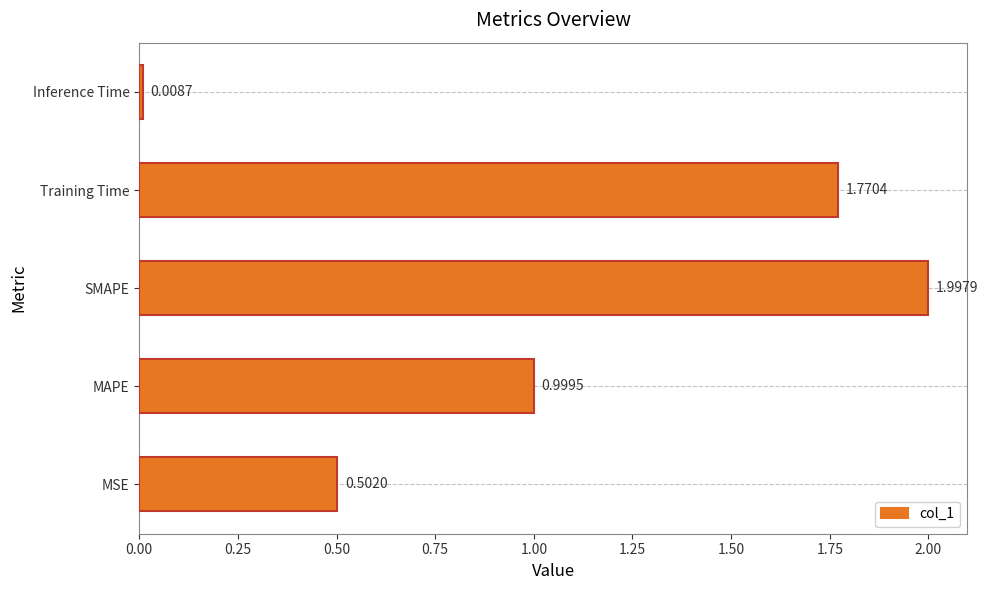

What is the average value?

1.1